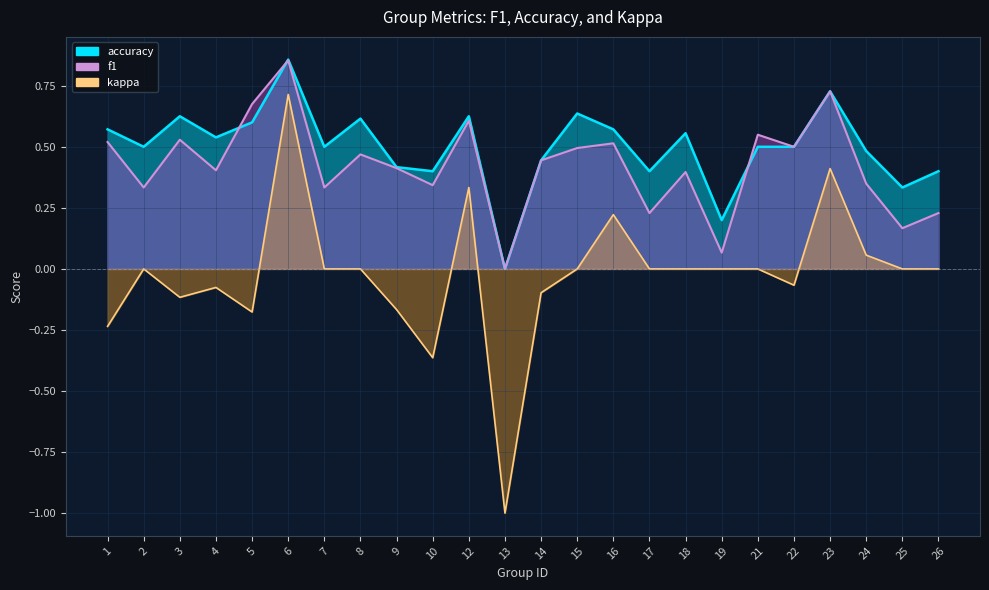

Which category has the lowest value across all series?

13